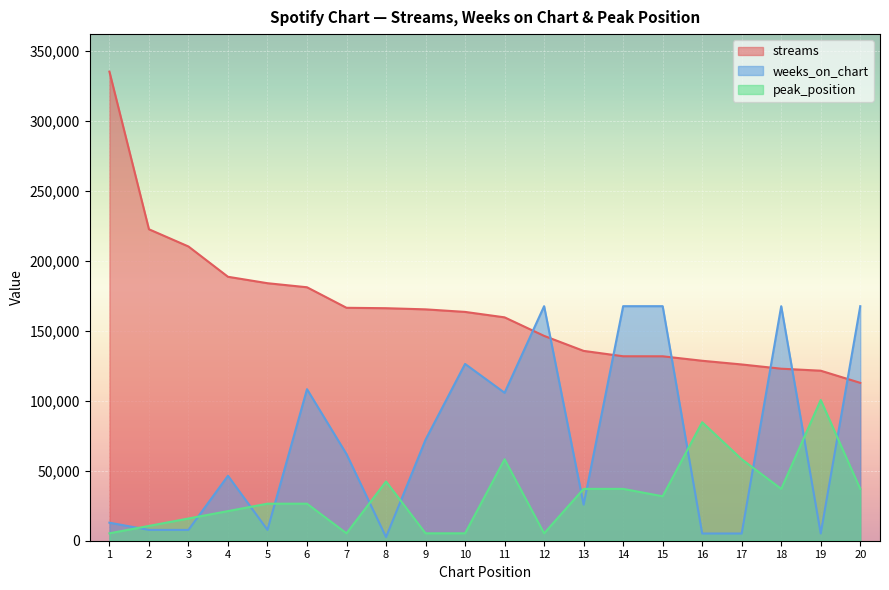

What is the value of the peak_position point at the 6th from the left?

26440.8